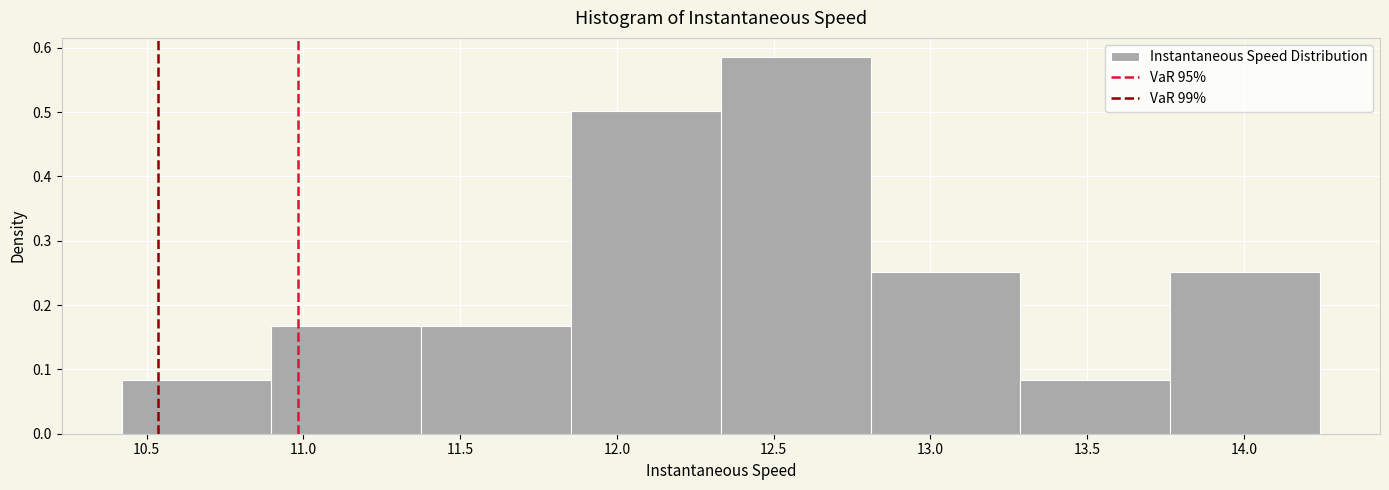

Over which range of the x-axis is the bar tallest?

12.35 to 12.80